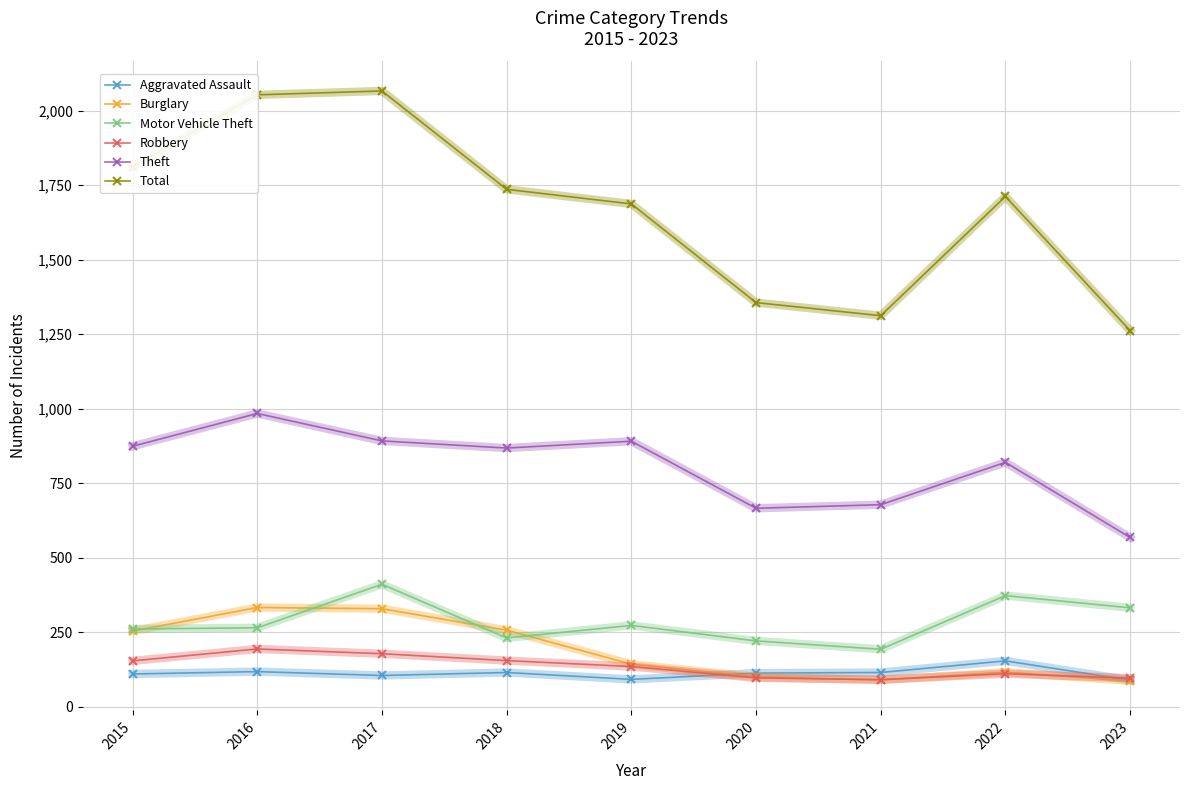

At how many categories does at least one series exceed 1801?

3